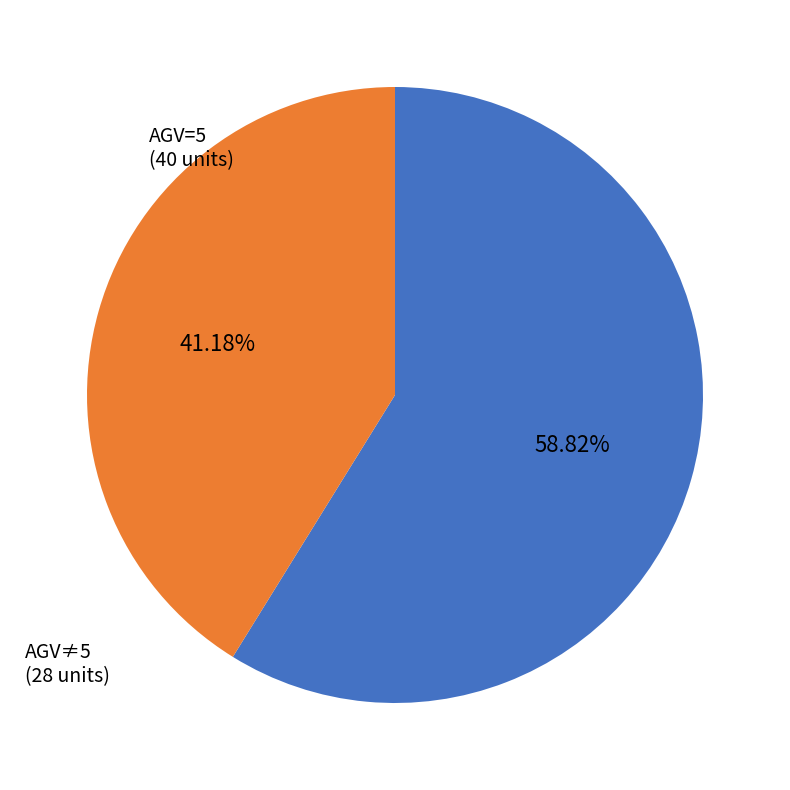

Does any single category account for the majority?

Yes